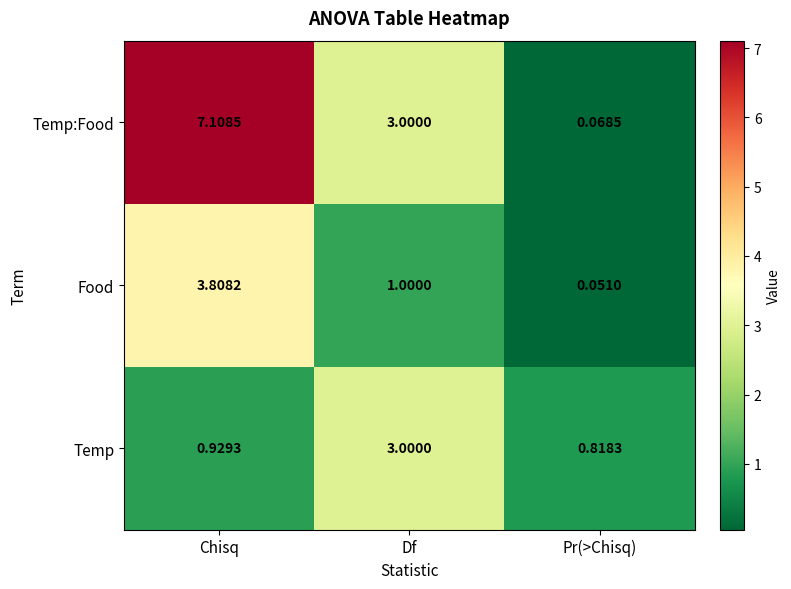

At Pr(>Chisq), list the series in order from largest to smallest.

Temp, Temp:Food, Food